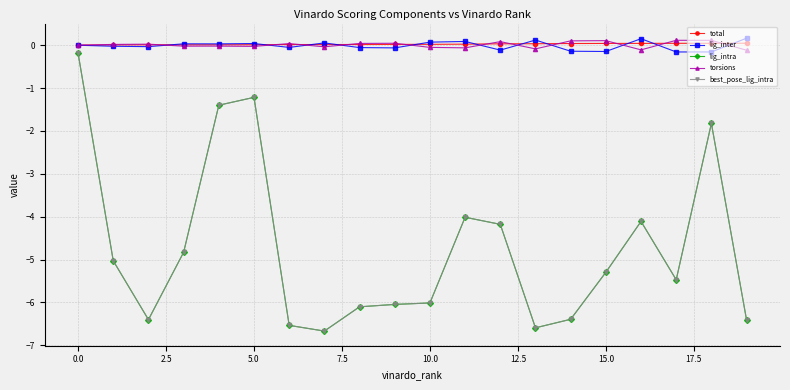

How many categories are shown in the chart?

20